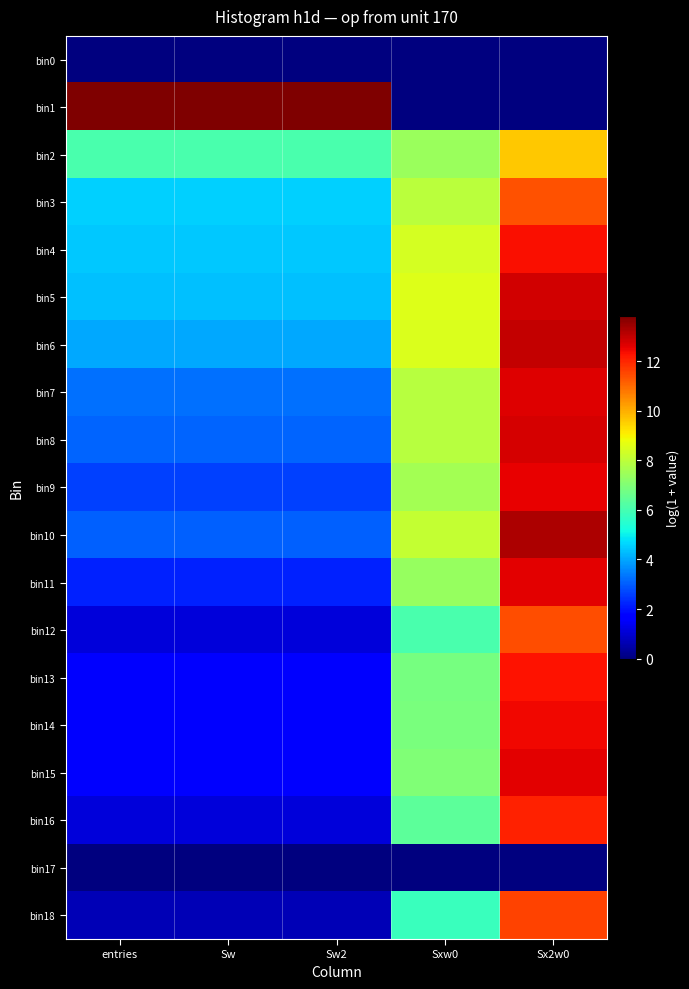

At Sw2, list the series in order from smallest to largest.

bin0, bin17, bin18, bin12, bin16, bin13, bin14, bin15, bin11, bin9, bin10, bin8, bin7, bin6, bin5, bin4, bin3, bin2, bin1